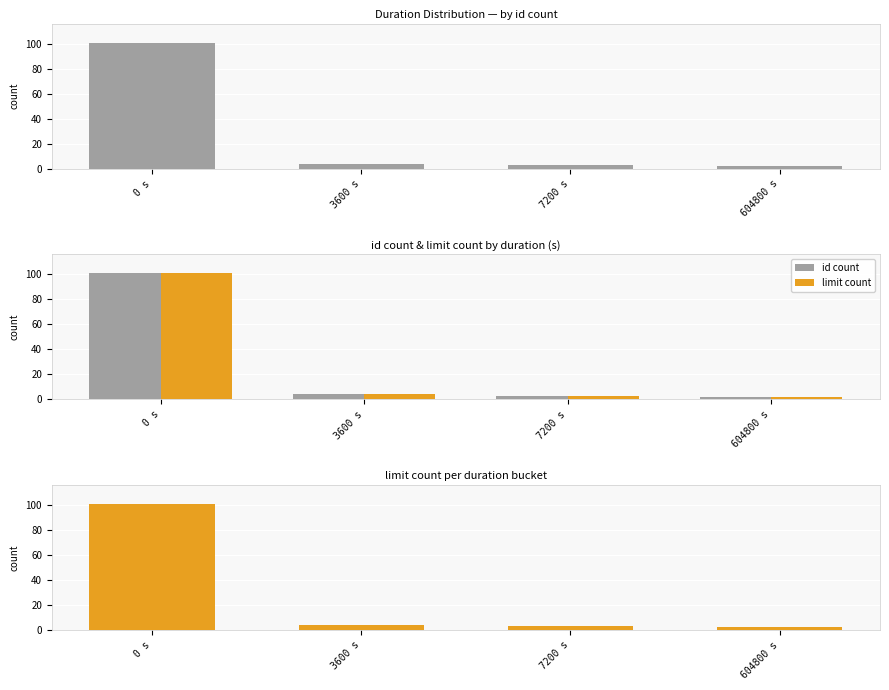

Which category has the highest value across all series?

0 s